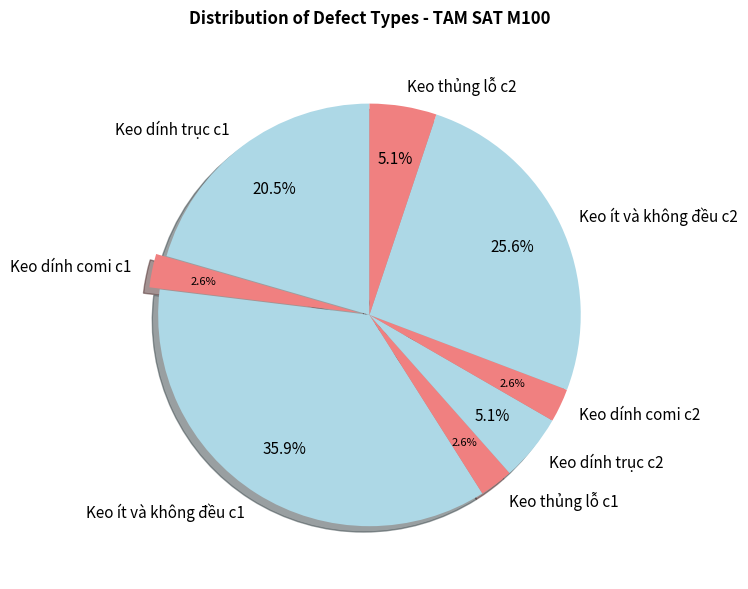

How many slices are in this pie chart?

8